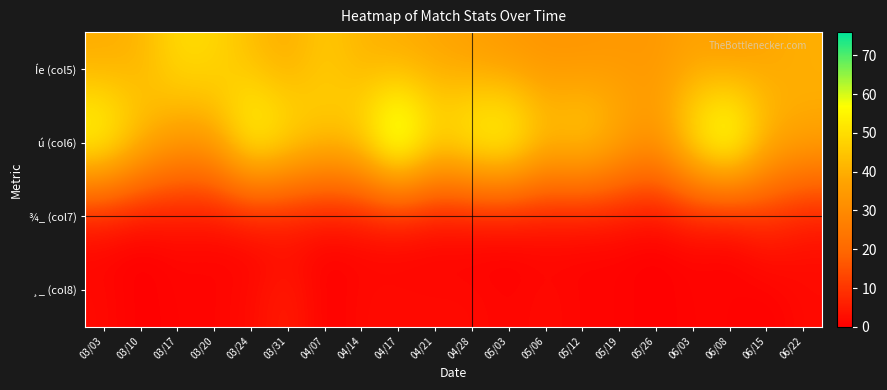

Which category has the highest value across all series?

04/17